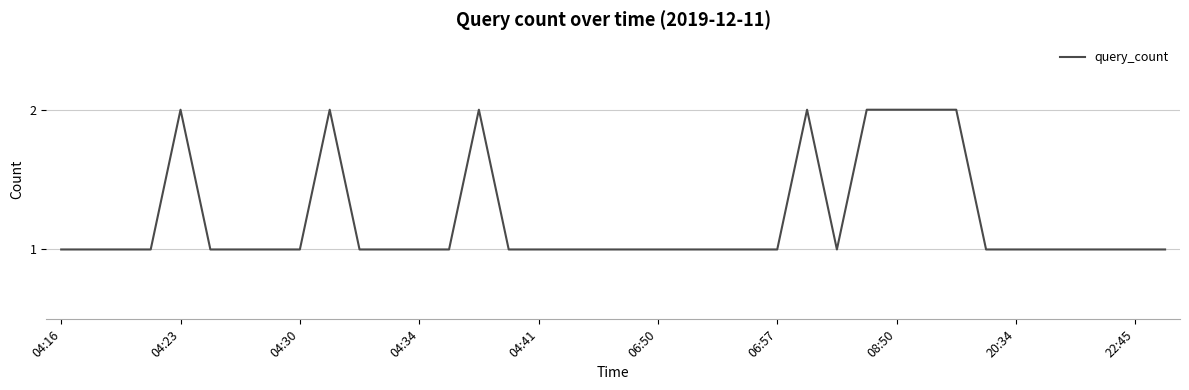

Does the chart display data point markers on the line(s)?

No